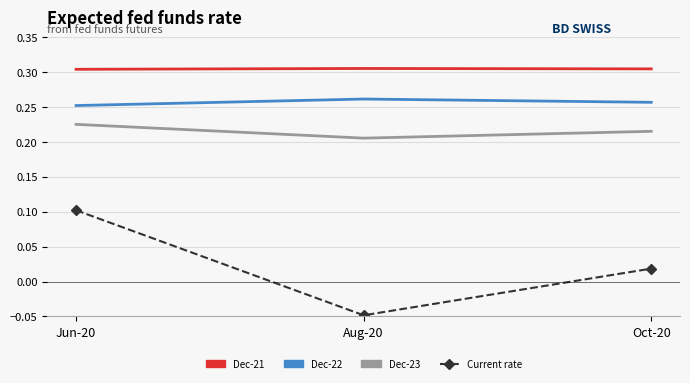

Which category has the lowest value across all series?

Aug-20